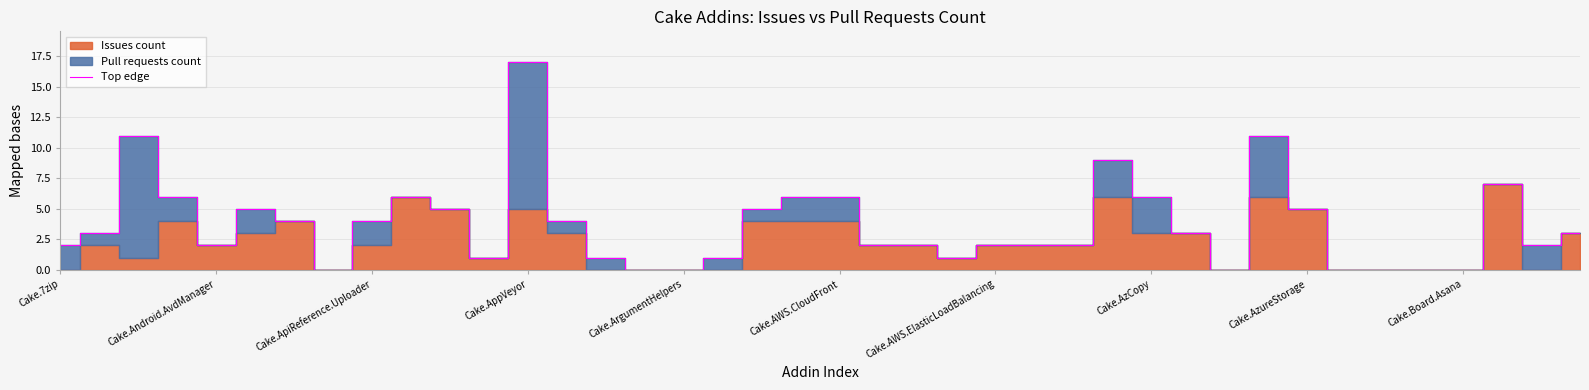

What is the difference between the second highest and second lowest values?

11